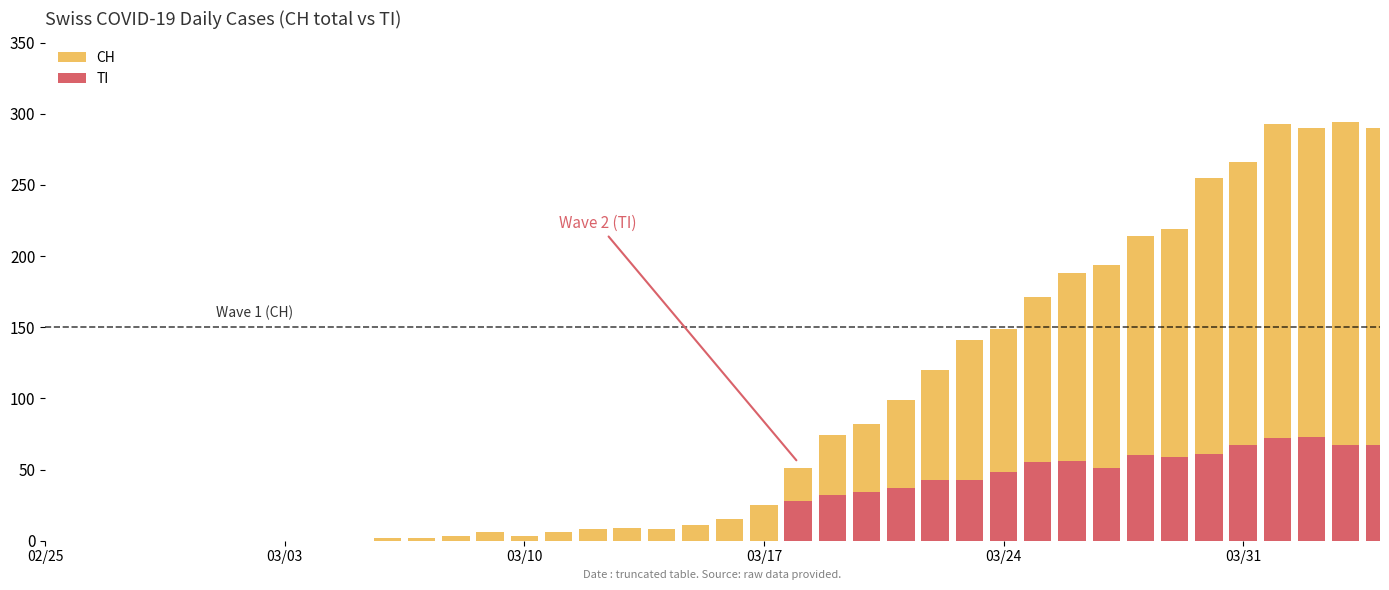

What are all the series names shown in the legend?

CH, TI